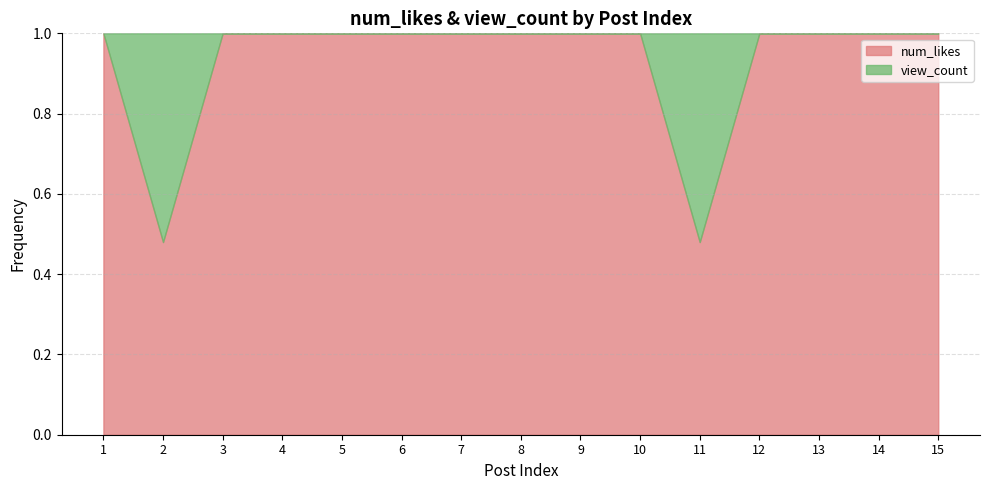

What are all the series names shown in the legend?

num_likes, view_count